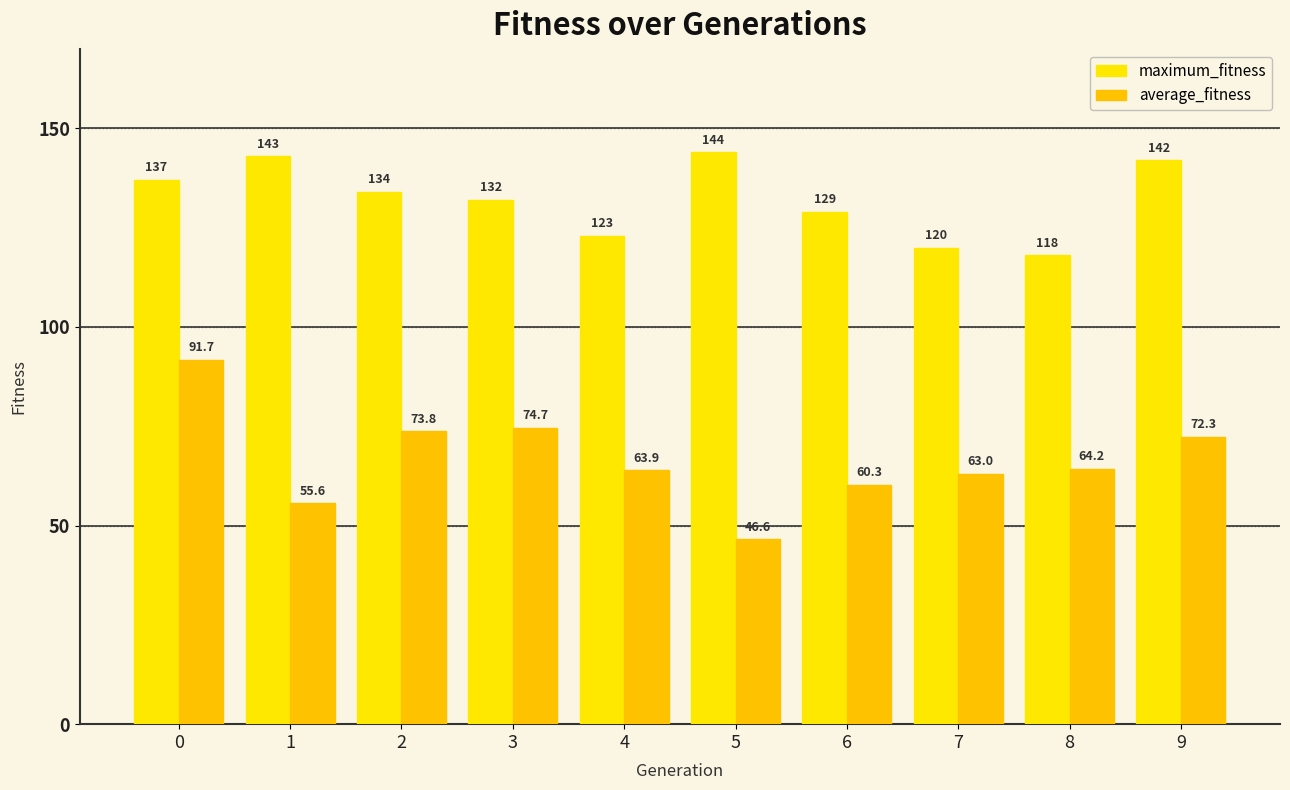

How many bars are there in total?

20